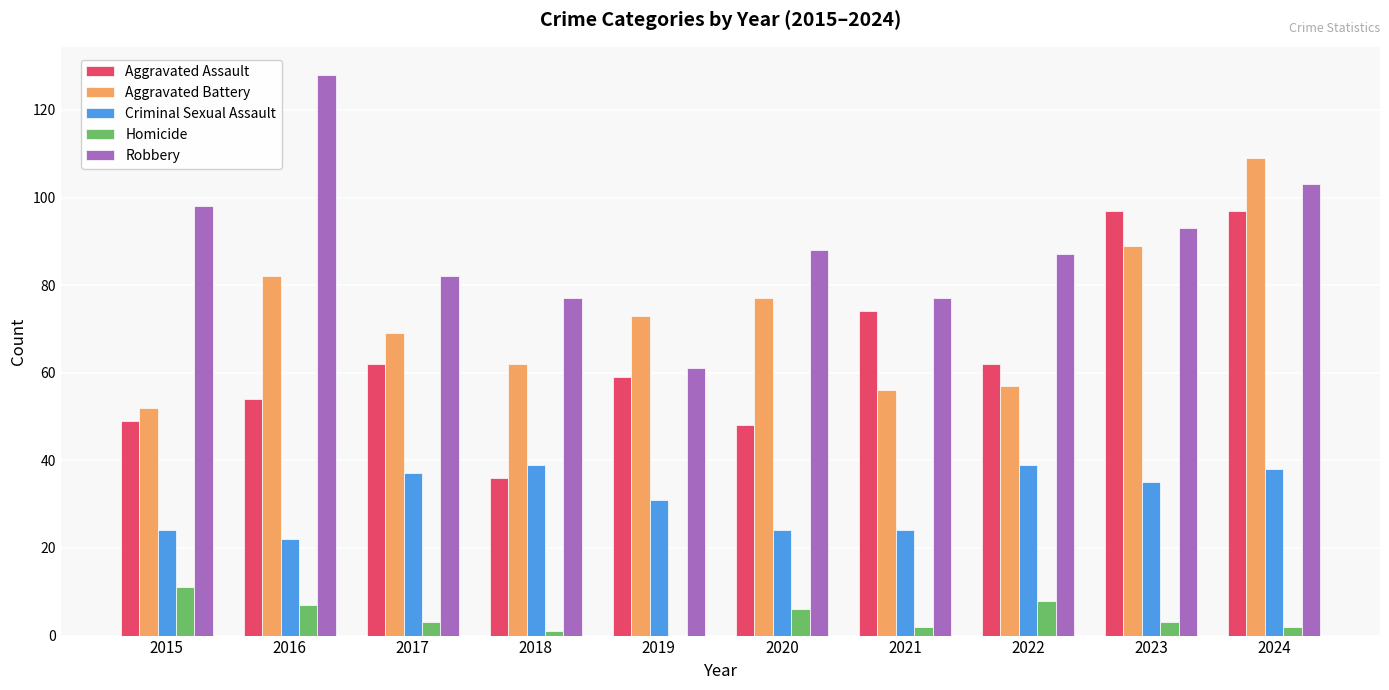

Is it true that Criminal Sexual Assault equals 24 at 2020?

True